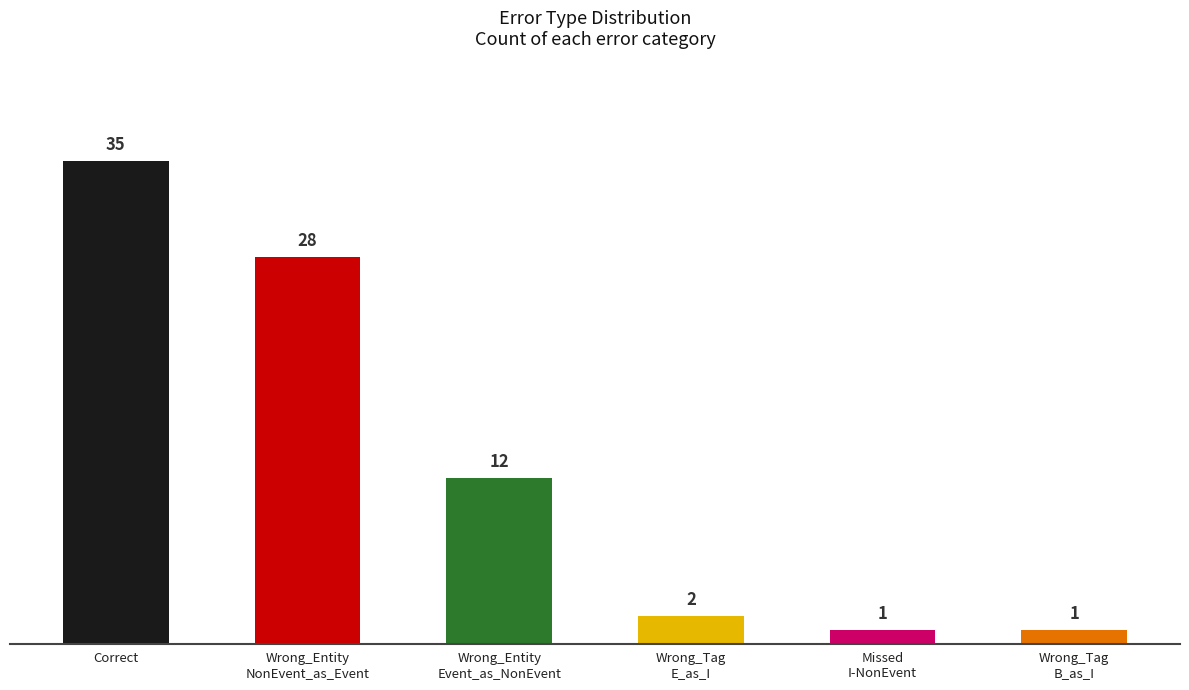

At which category does the chart reach its peak across all series?

Correct